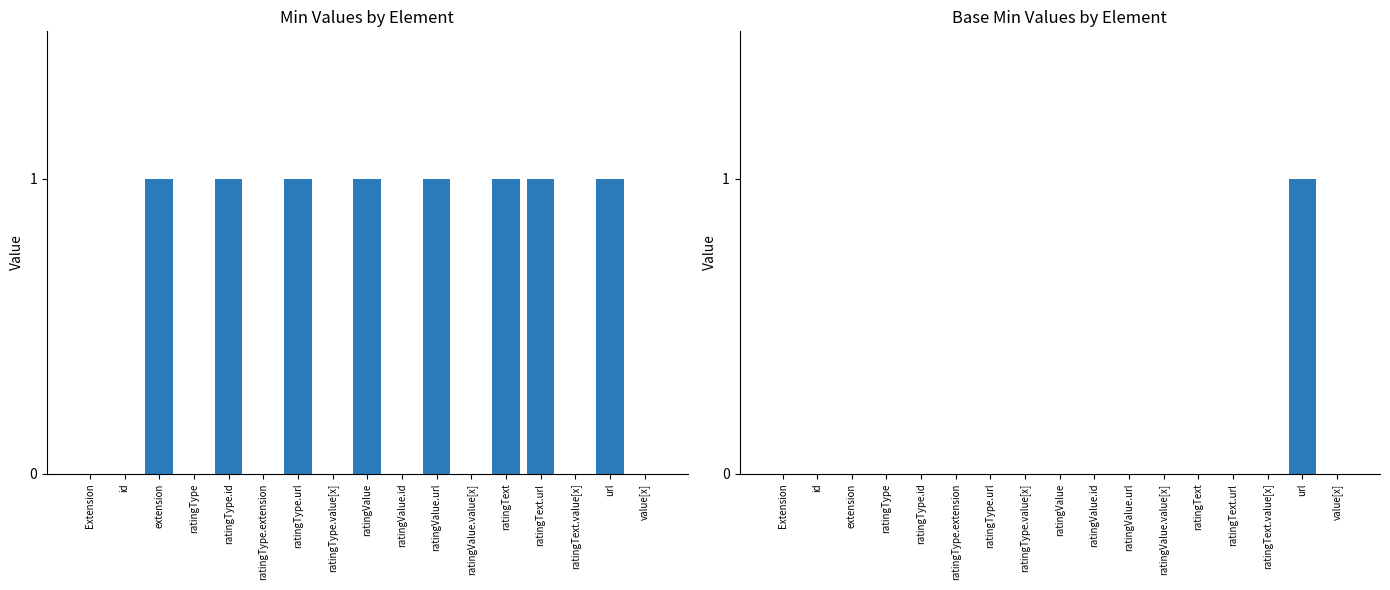

Rank the categories by Base Min value from highest to lowest.

url, Extension, id, extension, ratingType, ratingType.id, ratingType.extension, ratingType.url, ratingType.value[x], ratingValue, ratingValue.id, ratingValue.url, ratingValue.value[x], ratingText, ratingText.url, ratingText.value[x], value[x]